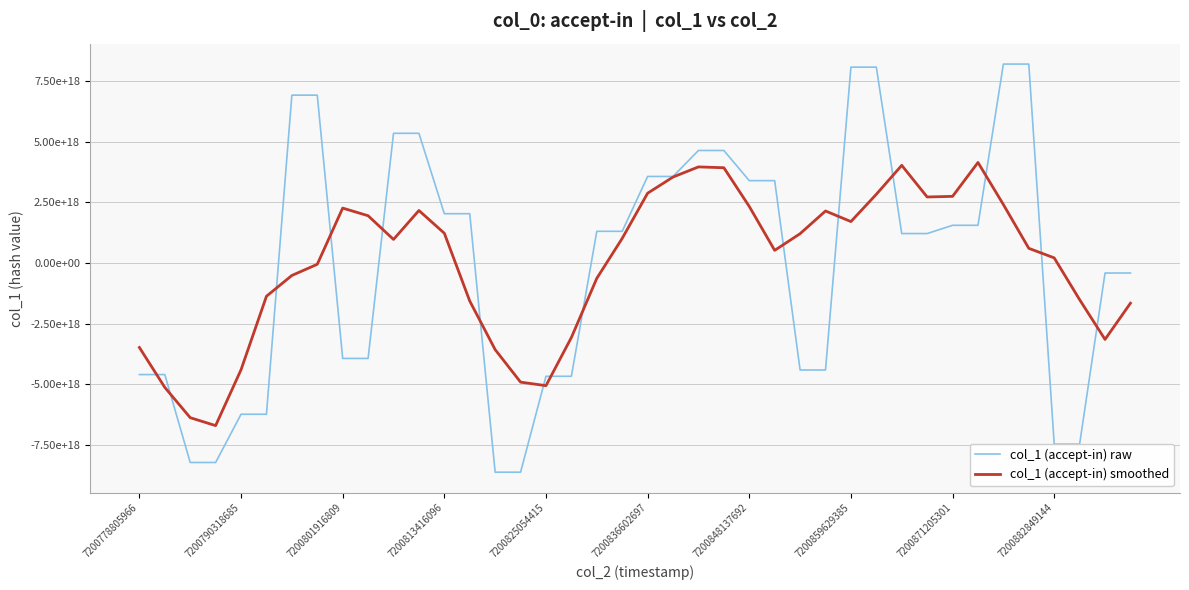

List the labels in order of col_1 (accept-in) raw value, largest first.

34, 35, 28, 29, 7200848137692, 7200859629385, 10, 11, 22, 23, 20, 21, 24, 25, 12, 13, 32, 33, 18, 19, 30, 31, 38, 39, 7200871205301, 7200882849144, 26, 27, 7200778805966, 7200790318685, 16, 17, 7200825054415, 7200836602697, 36, 37, 7200801916809, 7200813416096, 14, 15